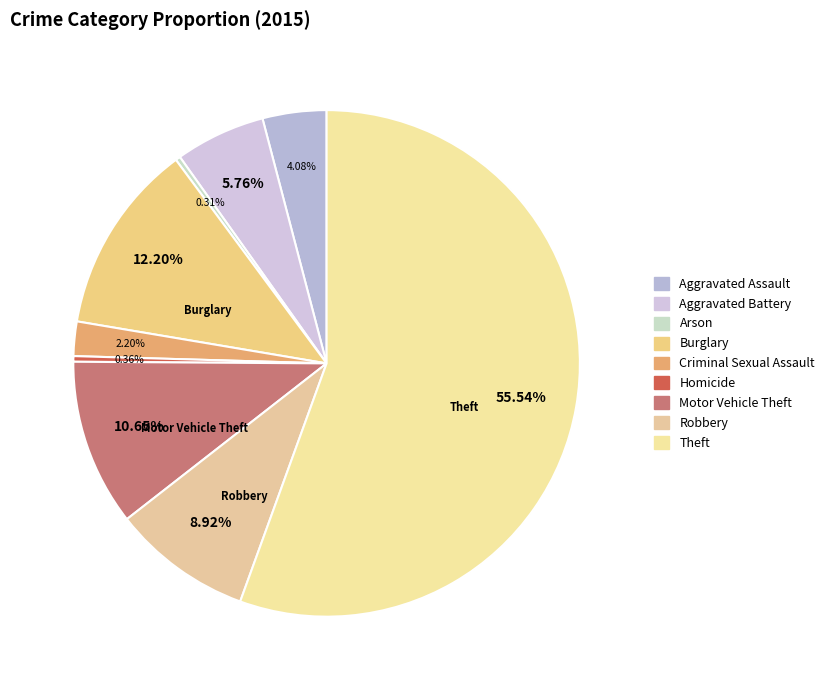

How many slices are in this pie chart?

9